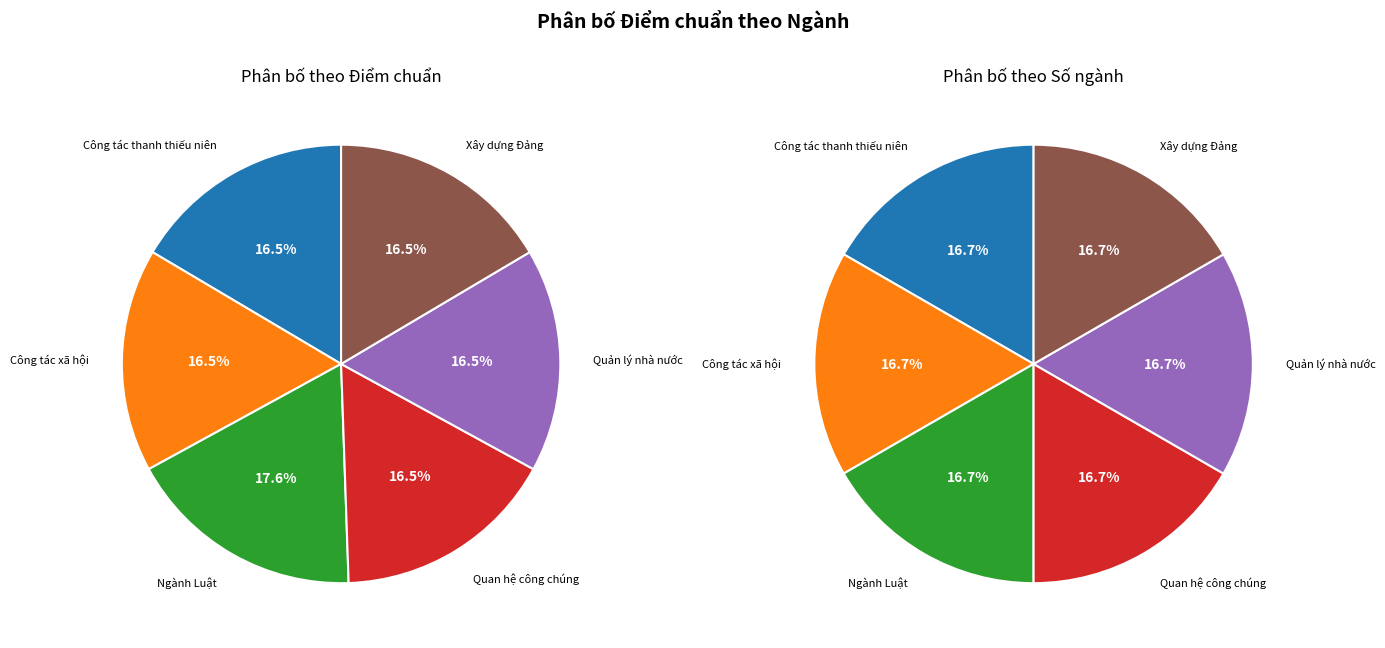

How many slices are in this pie chart?

6